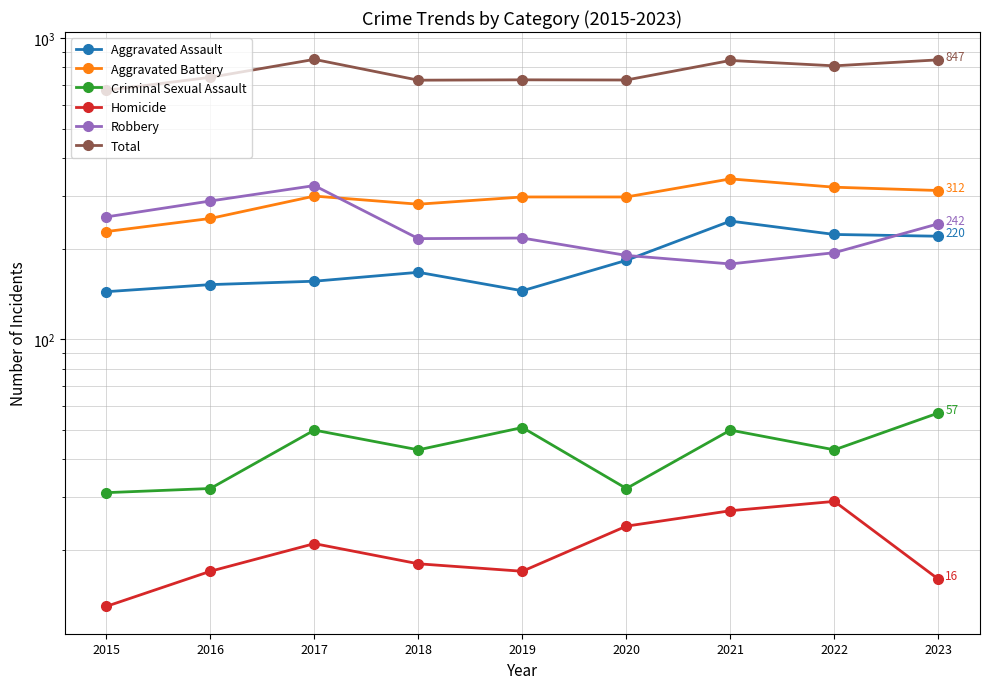

Between 2021 and 2017, which is larger?

2021